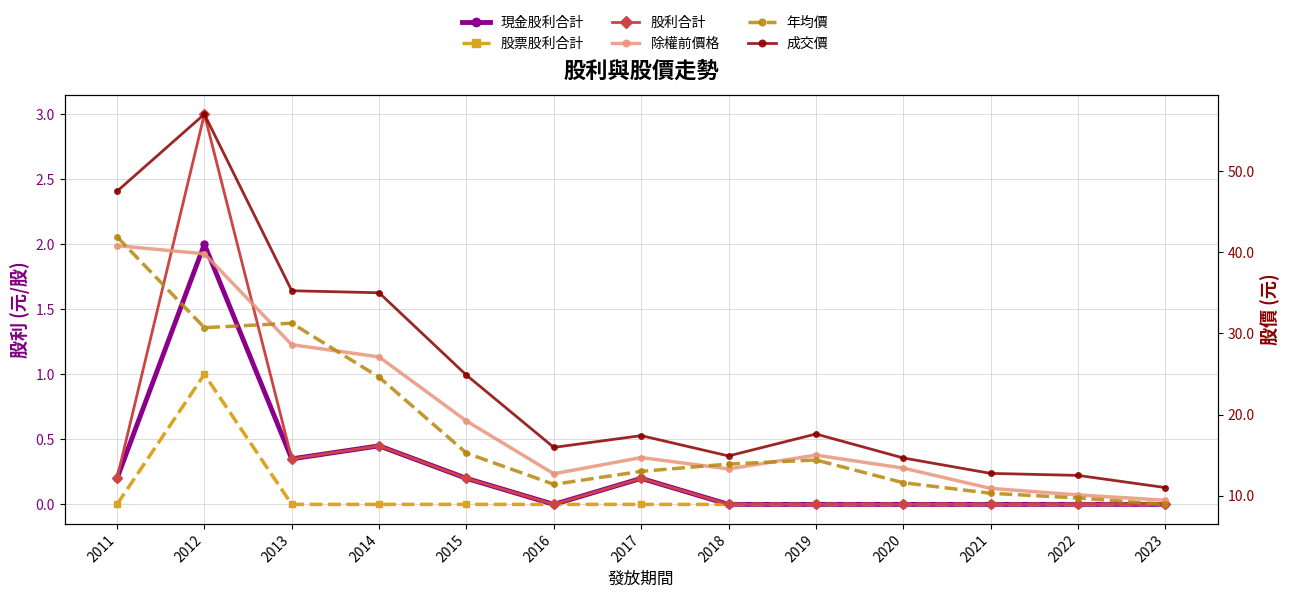

True or false: 年均價 has a value of 11.4 at 2016.

True